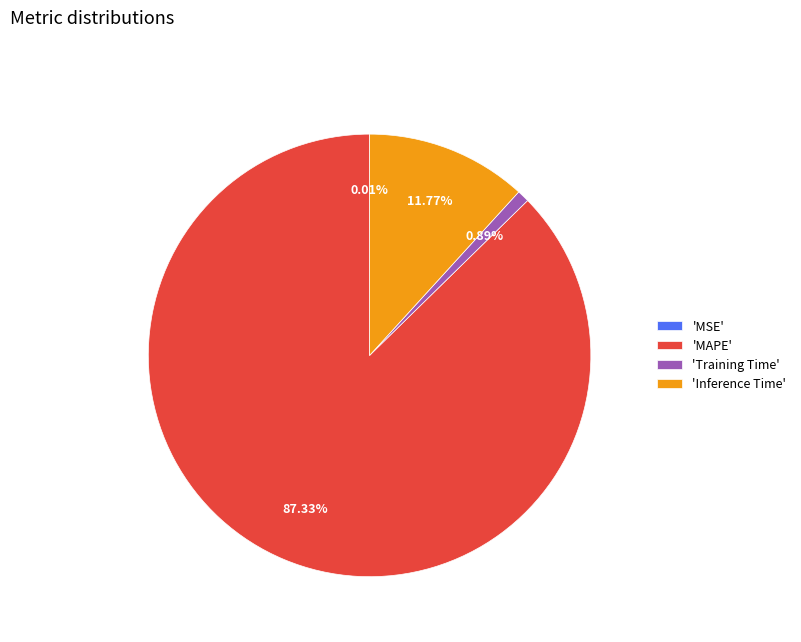

Is the sum of 'Inference Time' and 'MAPE' greater than half?

Yes